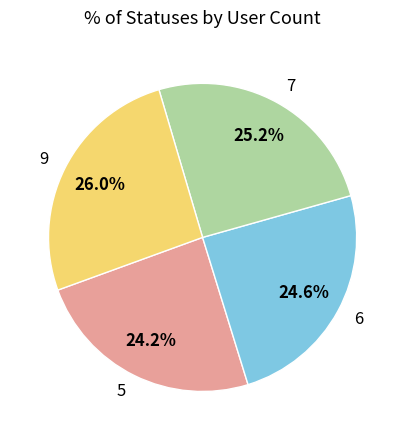

What portion of the pie excludes 5?

75.8%